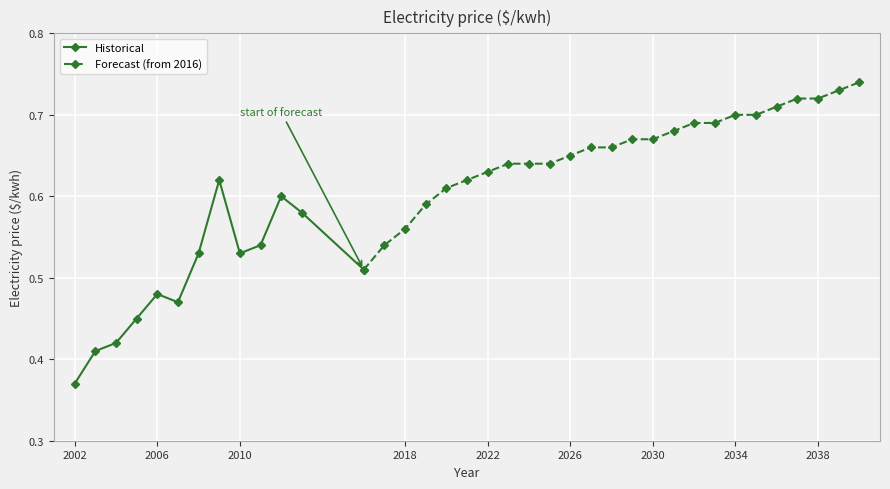

What is the smallest value displayed?

0.4